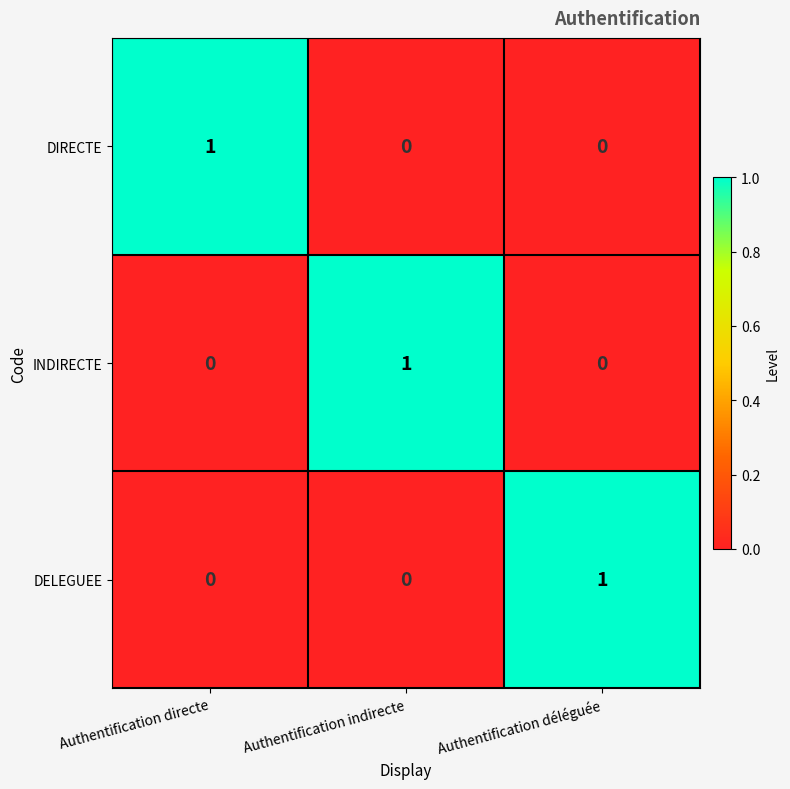

At which label does INDIRECTE reach its peak?

Authentification indirecte